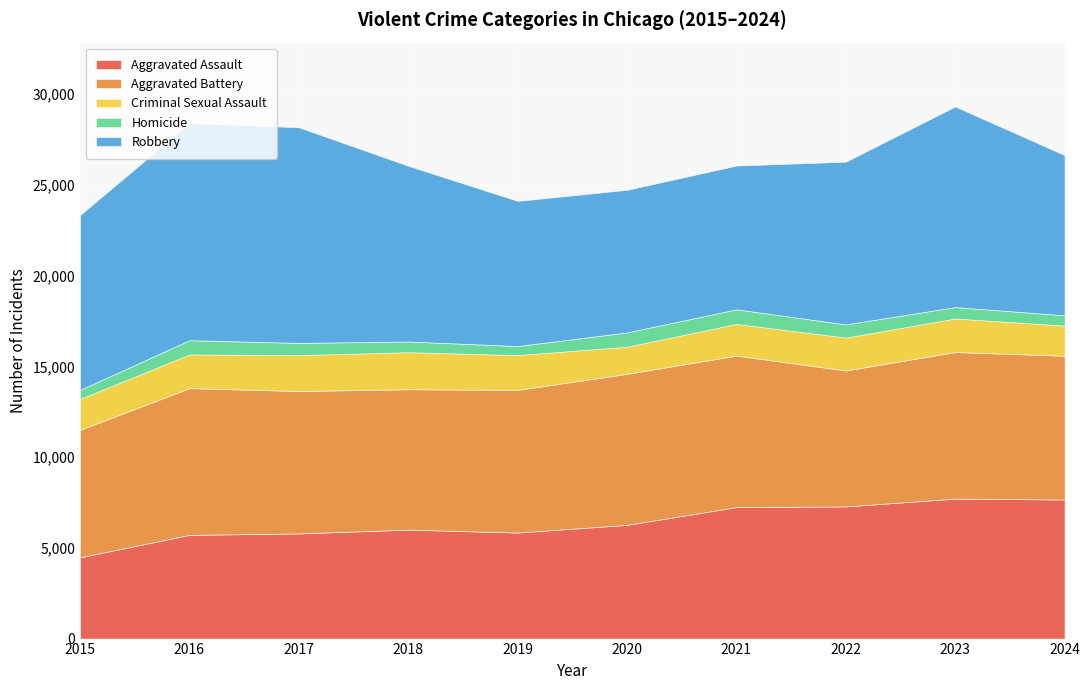

Reading left to right, list all the values displayed in this chart.

Aggravated Assault: 2015=4480	2016=5713	2017=5793	2018=6002	2019=5841	2020=6265	2021=7242	2022=7280	2023=7712	2024=7661
Aggravated Battery: 2015=7019	2016=8085	2017=7845	2018=7735	2019=7858	2020=8321	2021=8347	2022=7491	2023=8077	2024=7921
Criminal Sexual Assault: 2015=1705	2016=1856	2017=1979	2018=2042	2019=1920	2020=1494	2021=1746	2022=1814	2023=1847	2024=1664
Homicide: 2015=496	2016=786	2017=672	2018=588	2019=499	2020=787	2021=804	2022=725	2023=626	2024=568
Robbery: 2015=9638	2016=11960	2017=11880	2018=9681	2019=7995	2020=7855	2021=7920	2022=8963	2023=11053	2024=8822